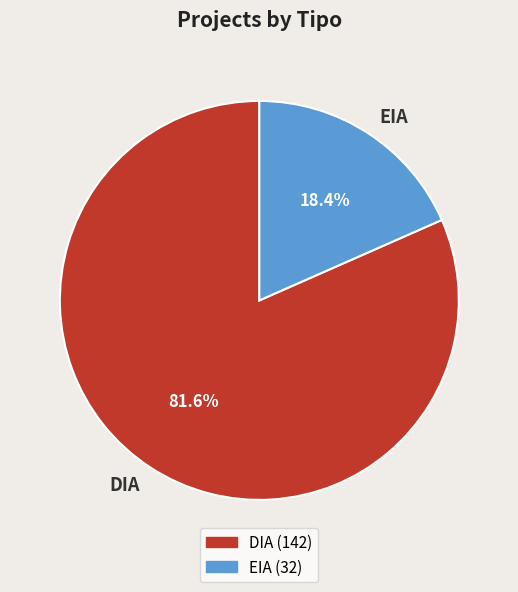

Which slice is the largest?

DIA